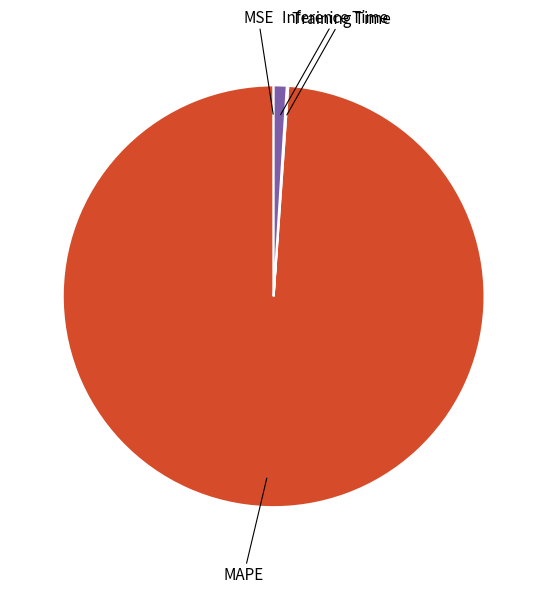

Which slice is the largest?

MAPE